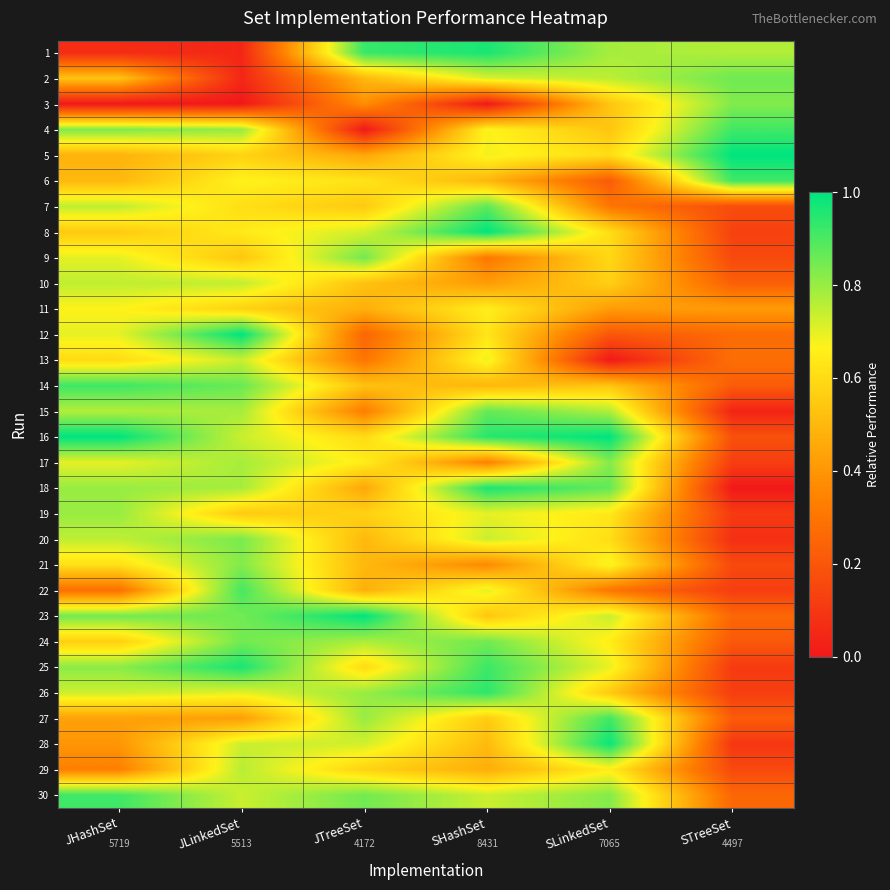

The 7 series shows 0.2 at STreeSet. True or false?

False